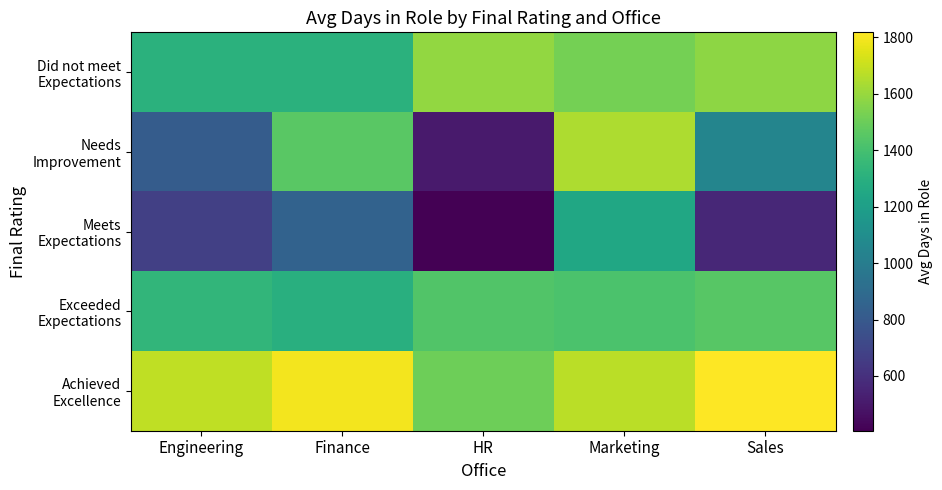

At which category is the sum across all series the highest?

Marketing